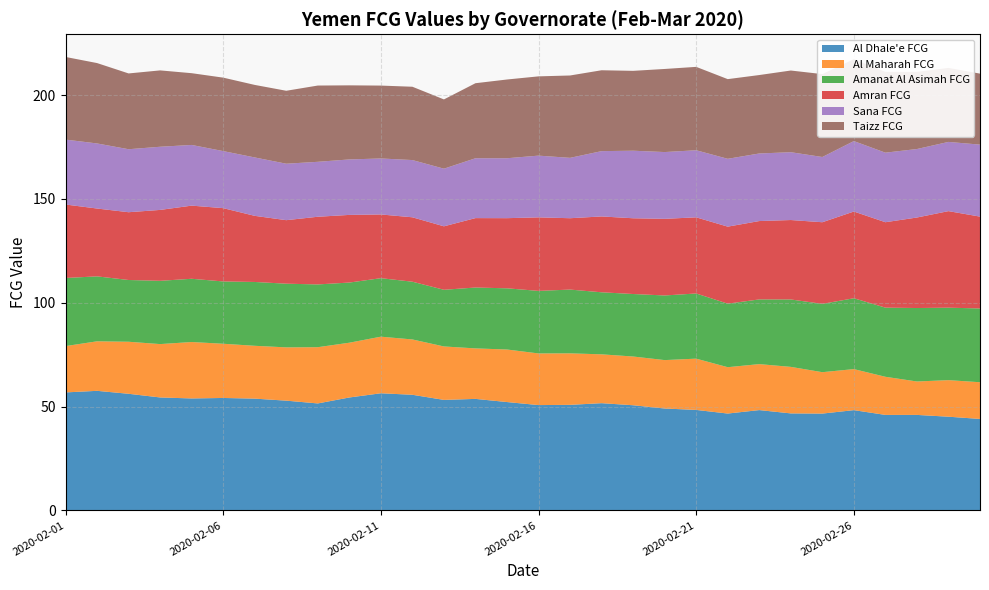

Reading left to right, extract all data points from this chart.

Al Dhale'e FCG: 2020-02-01=56.8	2020-02-02=57.6	2020-02-03=56.1	2020-02-04=54.4	2020-02-05=53.9	2020-02-06=54.1	2020-02-07=53.8	2020-02-08=52.8	2020-02-09=51.5	2020-02-10=54.4	2020-02-11=56.4	2020-02-12=55.7	2020-02-13=53.2	2020-02-14=53.7	2020-02-15=52.2	2020-02-16=50.7	2020-02-17=50.8	2020-02-18=51.6	2020-02-19=50.6	2020-02-20=49.0	2020-02-21=48.4	2020-02-22=46.6	2020-02-23=48.3	2020-02-24=46.7	2020-02-25=46.6	2020-02-26=48.3	2020-02-27=46.0	2020-02-28=46.0	2020-02-29=45.1	2020-03-01=44.0
Al Maharah FCG: 2020-02-01=22.3	2020-02-02=23.8	2020-02-03=25.1	2020-02-04=25.7	2020-02-05=27.2	2020-02-06=26.1	2020-02-07=25.4	2020-02-08=25.7	2020-02-09=27.1	2020-02-10=26.4	2020-02-11=27.2	2020-02-12=26.6	2020-02-13=25.7	2020-02-14=24.3	2020-02-15=25.3	2020-02-16=24.9	2020-02-17=24.8	2020-02-18=23.5	2020-02-19=23.5	2020-02-20=23.3	2020-02-21=24.7	2020-02-22=22.3	2020-02-23=22.1	2020-02-24=22.4	2020-02-25=19.9	2020-02-26=19.8	2020-02-27=18.4	2020-02-28=16.1	2020-02-29=17.6	2020-03-01=17.7
Amanat Al Asimah FCG: 2020-02-01=32.8	2020-02-02=31.3	2020-02-03=29.7	2020-02-04=30.5	2020-02-05=30.4	2020-02-06=30.0	2020-02-07=30.7	2020-02-08=30.7	2020-02-09=30.2	2020-02-10=29.0	2020-02-11=28.2	2020-02-12=27.8	2020-02-13=27.3	2020-02-14=29.3	2020-02-15=29.5	2020-02-16=30.1	2020-02-17=30.7	2020-02-18=29.9	2020-02-19=30.1	2020-02-20=31.1	2020-02-21=31.4	2020-02-22=30.6	2020-02-23=31.2	2020-02-24=32.5	2020-02-25=32.9	2020-02-26=34.1	2020-02-27=33.3	2020-02-28=35.4	2020-02-29=34.9	2020-03-01=35.5
Amran FCG: 2020-02-01=35.4	2020-02-02=32.7	2020-02-03=32.6	2020-02-04=34.1	2020-02-05=35.2	2020-02-06=35.3	2020-02-07=31.8	2020-02-08=30.6	2020-02-09=32.6	2020-02-10=32.6	2020-02-11=30.7	2020-02-12=31.0	2020-02-13=30.6	2020-02-14=33.4	2020-02-15=33.8	2020-02-16=35.4	2020-02-17=34.4	2020-02-18=36.5	2020-02-19=36.5	2020-02-20=36.9	2020-02-21=36.7	2020-02-22=37.1	2020-02-23=37.7	2020-02-24=38.2	2020-02-25=39.3	2020-02-26=41.8	2020-02-27=41.1	2020-02-28=43.6	2020-02-29=46.5	2020-03-01=44.2
Sana FCG: 2020-02-01=31.3	2020-02-02=31.3	2020-02-03=30.3	2020-02-04=30.4	2020-02-05=29.2	2020-02-06=27.5	2020-02-07=28.1	2020-02-08=27.2	2020-02-09=26.5	2020-02-10=26.7	2020-02-11=27.0	2020-02-12=27.6	2020-02-13=27.7	2020-02-14=28.8	2020-02-15=28.9	2020-02-16=29.7	2020-02-17=29.1	2020-02-18=31.4	2020-02-19=32.5	2020-02-20=32.1	2020-02-21=32.3	2020-02-22=32.7	2020-02-23=32.5	2020-02-24=32.7	2020-02-25=31.4	2020-02-26=33.9	2020-02-27=33.5	2020-02-28=33.0	2020-02-29=33.3	2020-03-01=34.7
Taizz FCG: 2020-02-01=39.8	2020-02-02=38.7	2020-02-03=36.5	2020-02-04=36.8	2020-02-05=34.6	2020-02-06=35.4	2020-02-07=34.9	2020-02-08=35.1	2020-02-09=36.7	2020-02-10=35.7	2020-02-11=35.1	2020-02-12=35.3	2020-02-13=33.4	2020-02-14=36.1	2020-02-15=37.9	2020-02-16=38.2	2020-02-17=39.7	2020-02-18=38.9	2020-02-19=38.5	2020-02-20=40.0	2020-02-21=40.2	2020-02-22=38.4	2020-02-23=37.8	2020-02-24=39.3	2020-02-25=39.9	2020-02-26=39.4	2020-02-27=38.9	2020-02-28=37.1	2020-02-29=35.6	2020-03-01=34.2